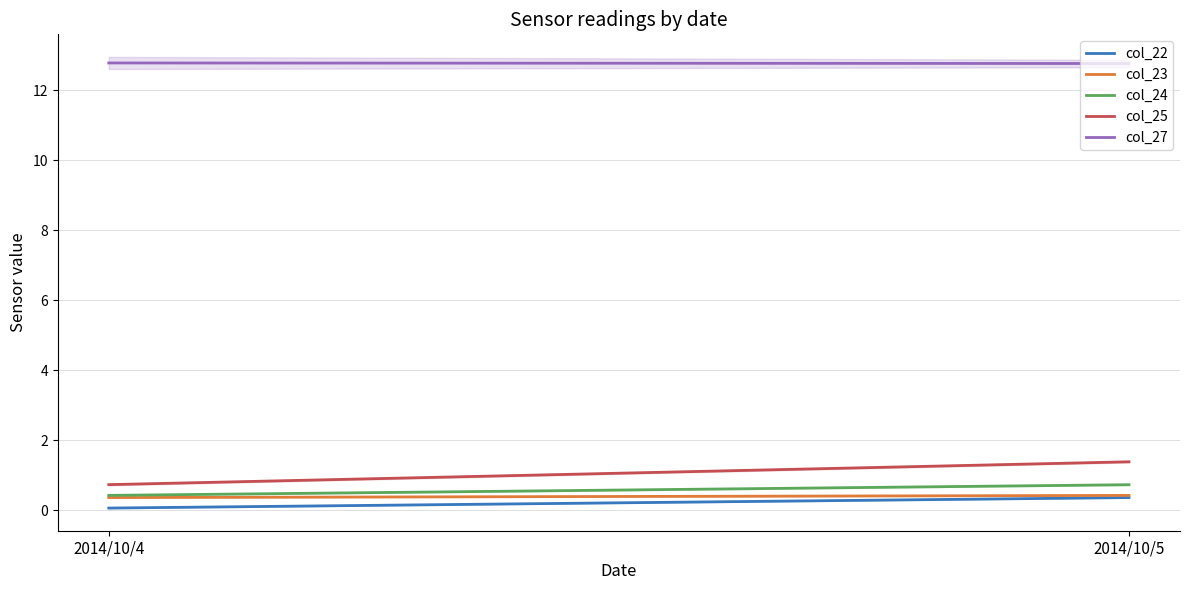

Reading right to left, what are all the values shown in this chart?

col_22: 2014/10/5=0.4	2014/10/4=0.1
col_23: 2014/10/5=0.4	2014/10/4=0.4
col_24: 2014/10/5=0.7	2014/10/4=0.4
col_25: 2014/10/5=1.4	2014/10/4=0.7
col_27: 2014/10/5=12.8	2014/10/4=12.8